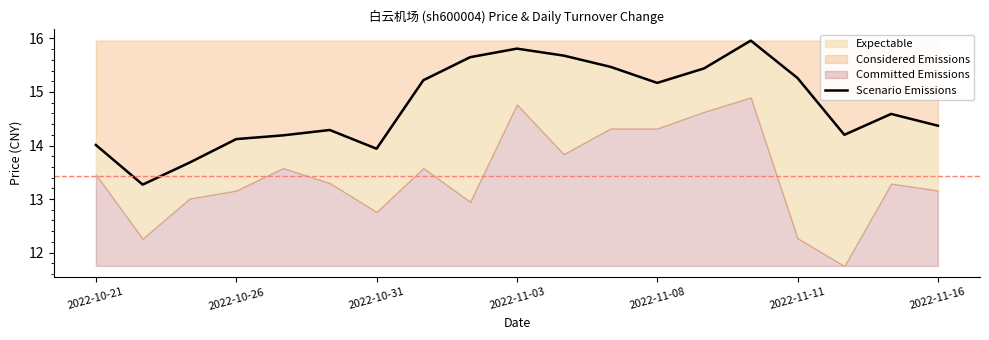

What is the smallest value displayed?

13.3